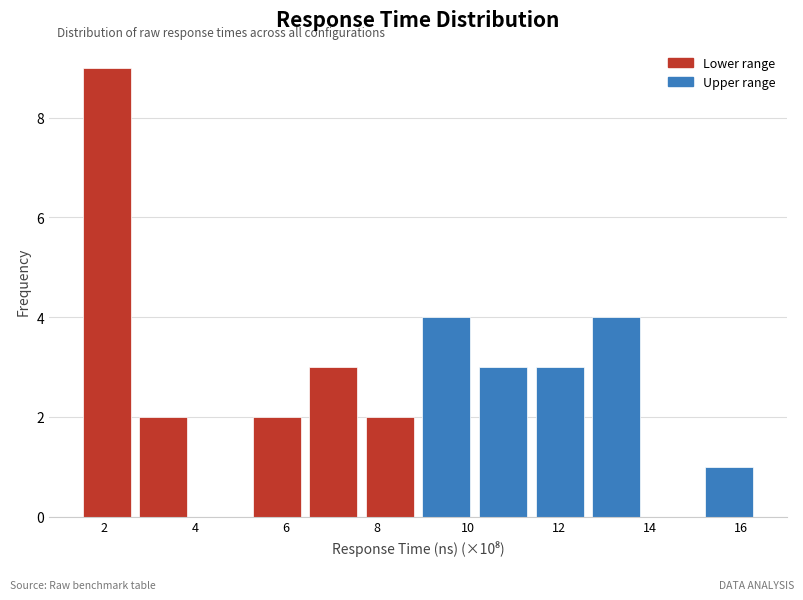

Over which range of the x-axis is the bar tallest?

1.4 to 2.6